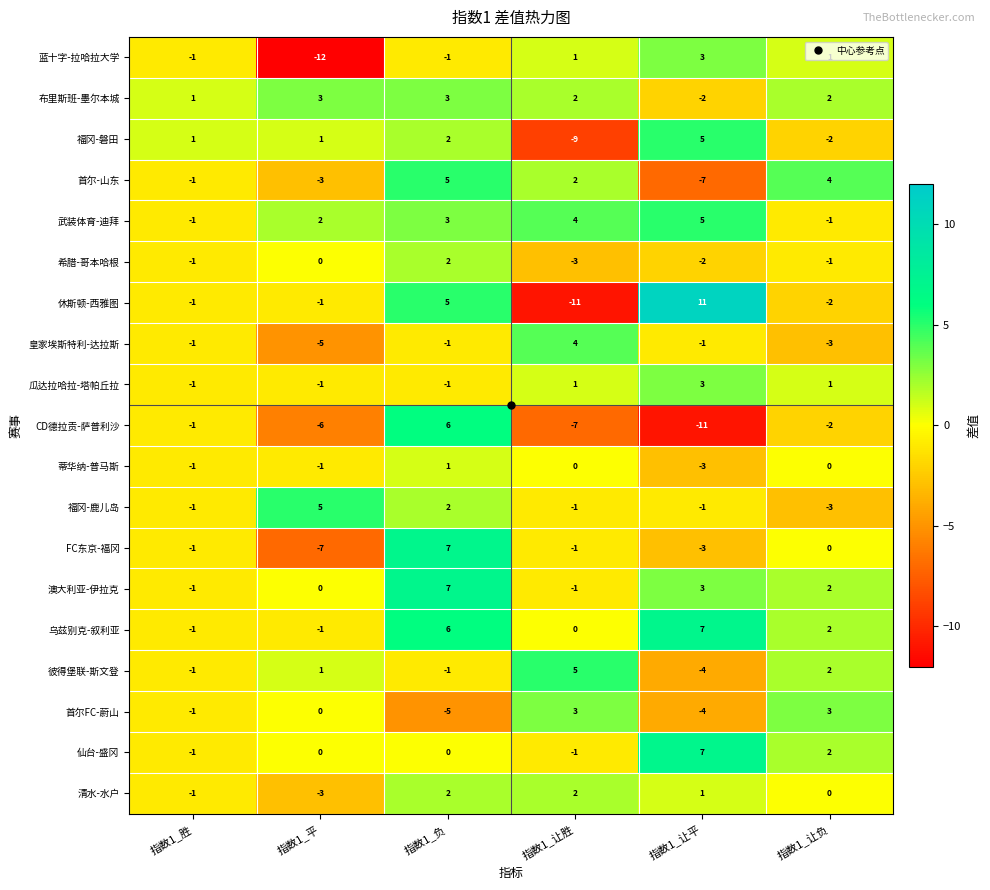

What is the sum of all 皇家埃斯特利-达拉斯 values?

-7